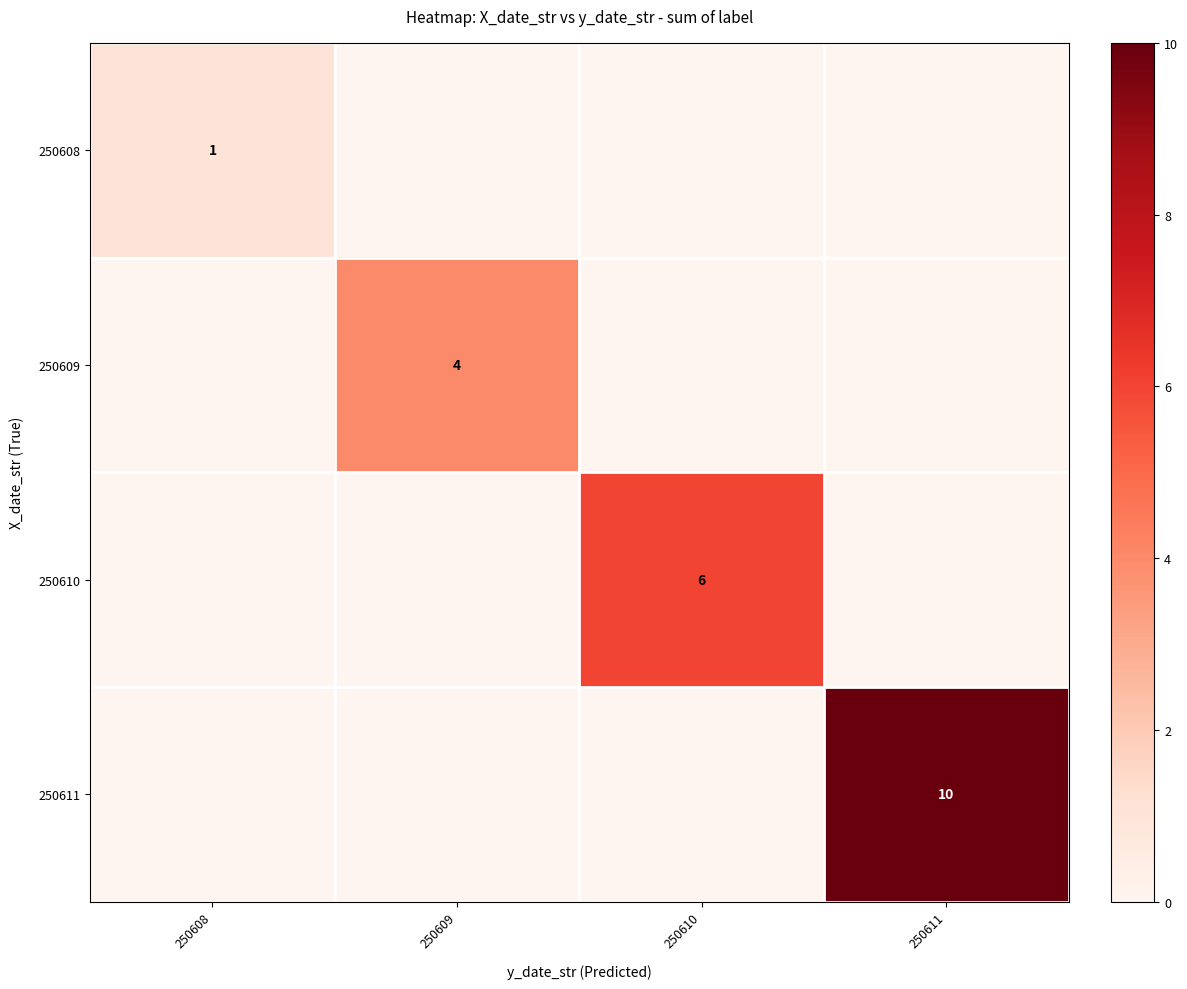

True or false: 250609 has a value of 4 at 250609.

True